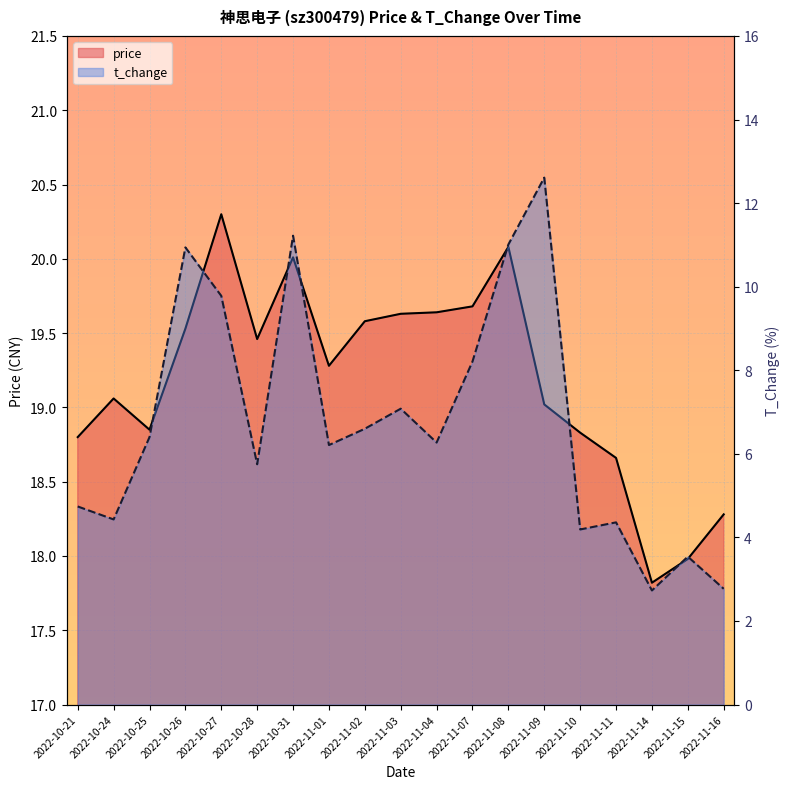

The value of price at 2022-11-08 is 12.5. True or false?

False